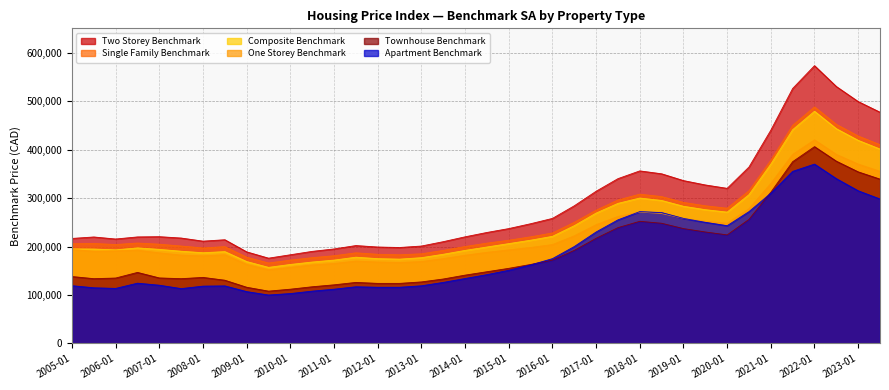

Which has a higher value, 31 or 35?

35